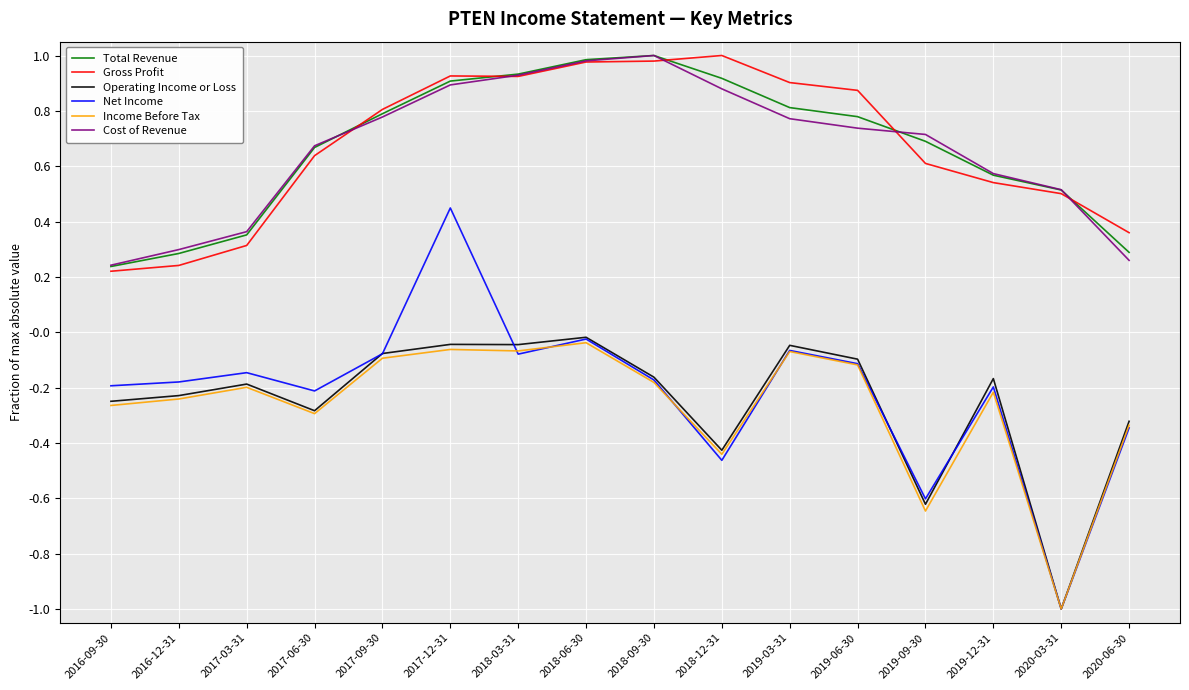

Is the value of Net Income at 2018-09-30 greater than the value of Income Before Tax at 2019-12-31?

Yes